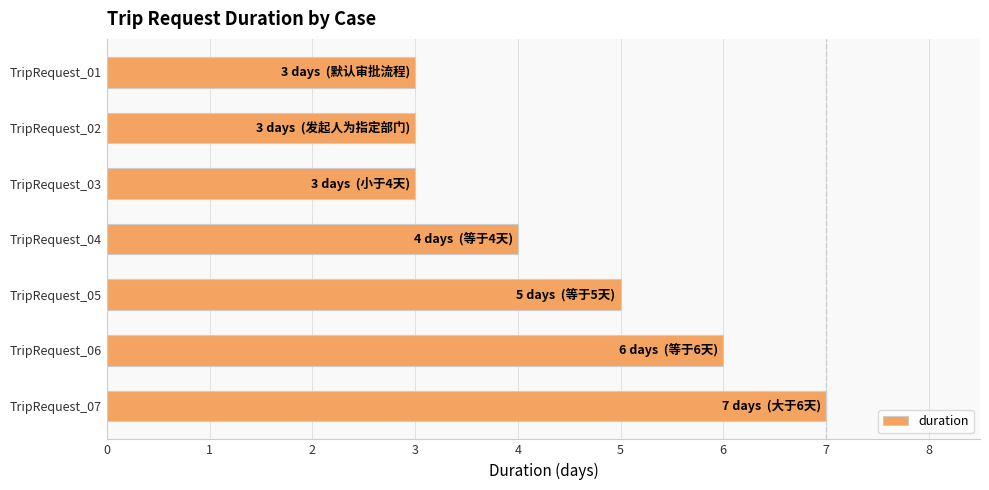

What is the difference between the second highest and minimum values?

3